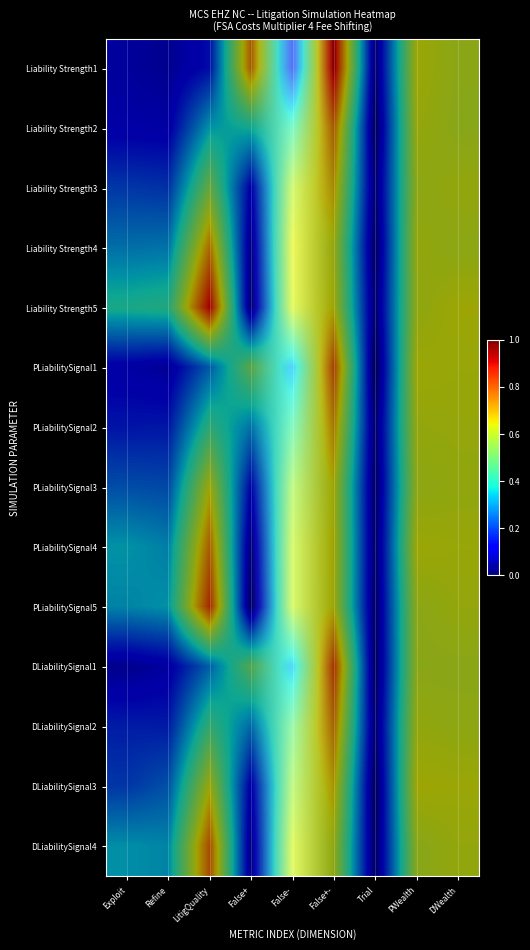

What is the difference between the maximum and minimum values in the DLiabilitySignal4 series?

0.9